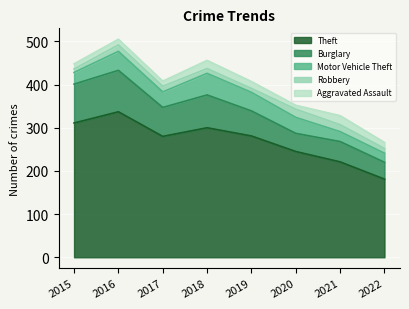

Does the chart display data point markers on the line(s)?

No